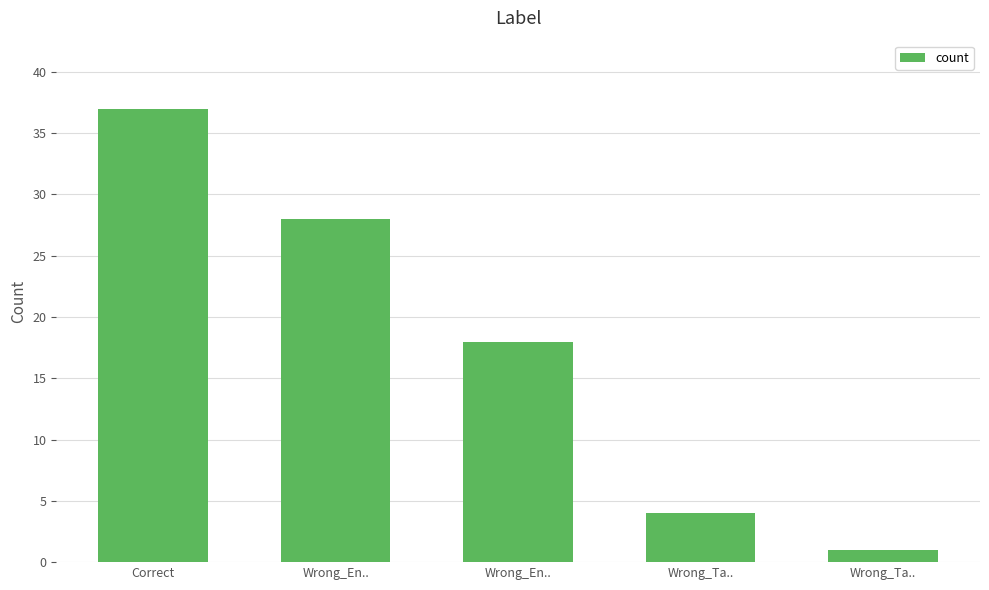

Which has a higher value, Wrong_Ta.. or Wrong_Ta..?

Wrong_Ta..